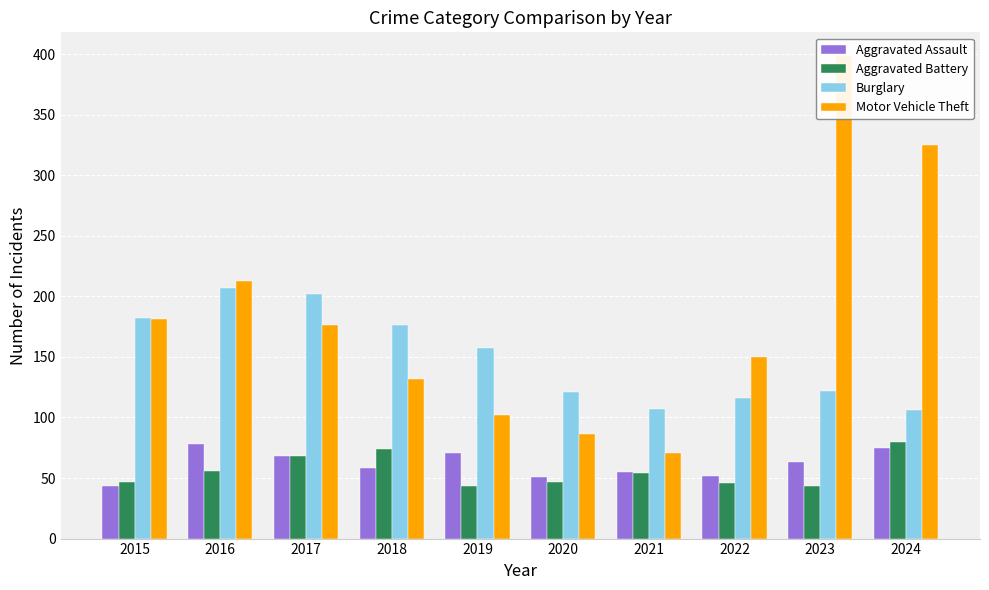

Which series has the widest spread of values?

Motor Vehicle Theft